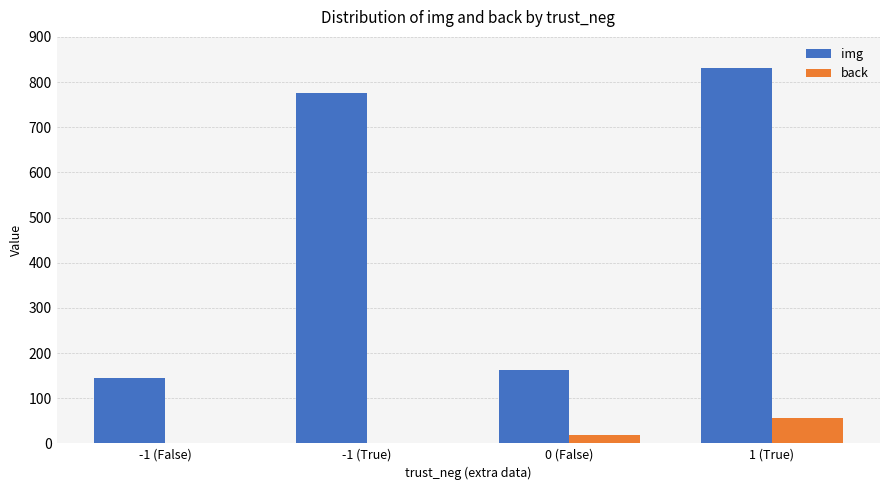

Between -1 (False) and -1 (True), which series saw the biggest shift?

img